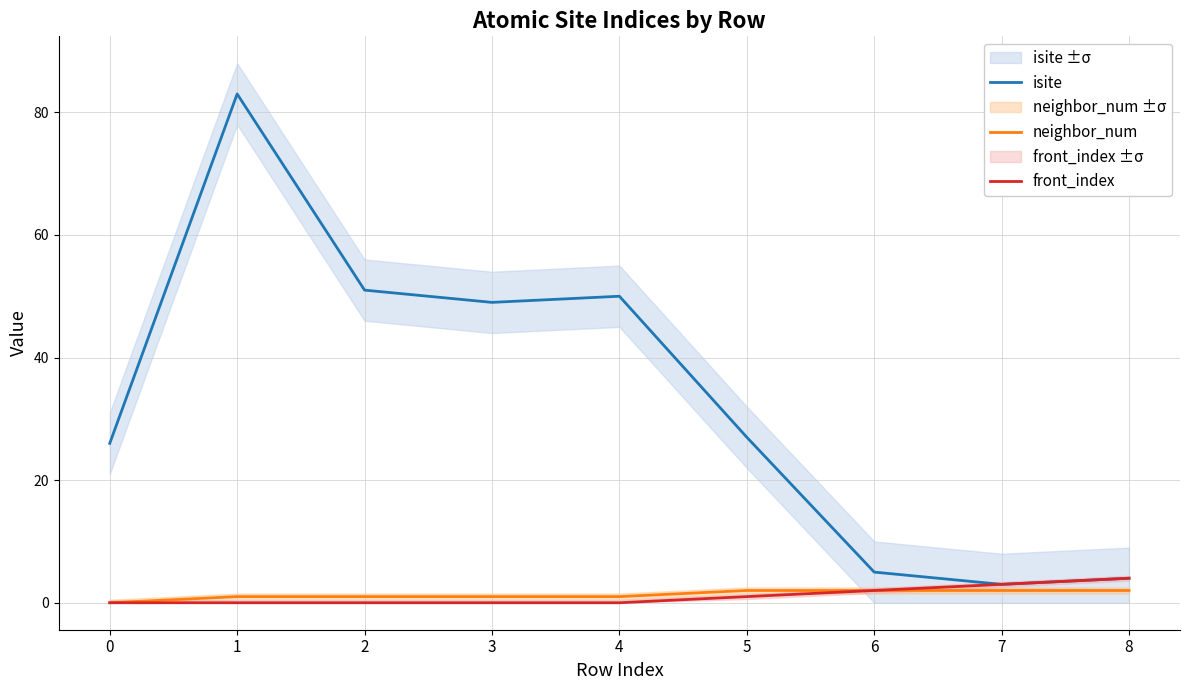

What is the difference between the maximum and minimum values in the isite series?

80